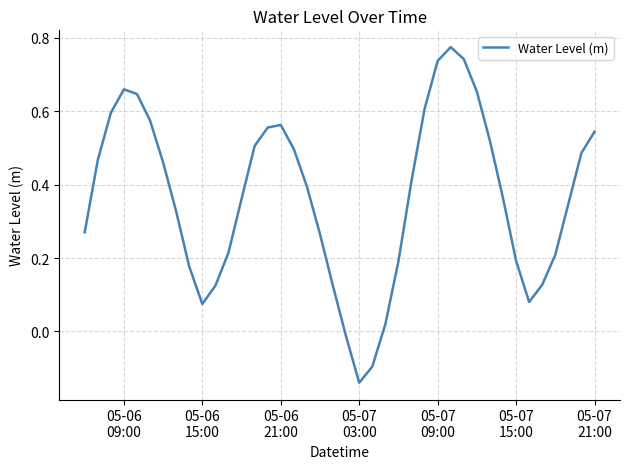

What is the difference between the maximum and minimum values?

0.9